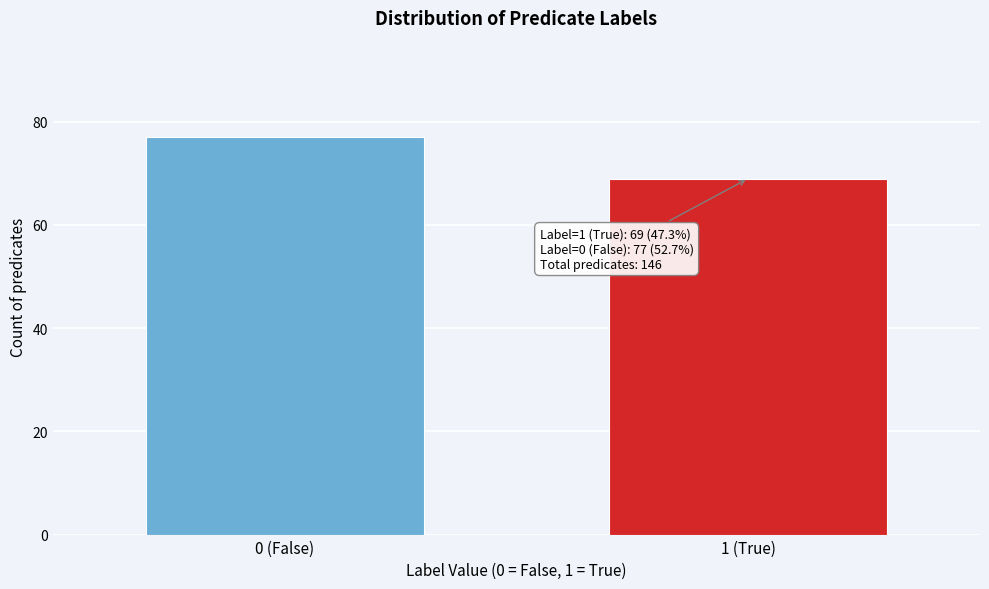

Reading left to right, transcribe all the data shown in this chart.

77	69